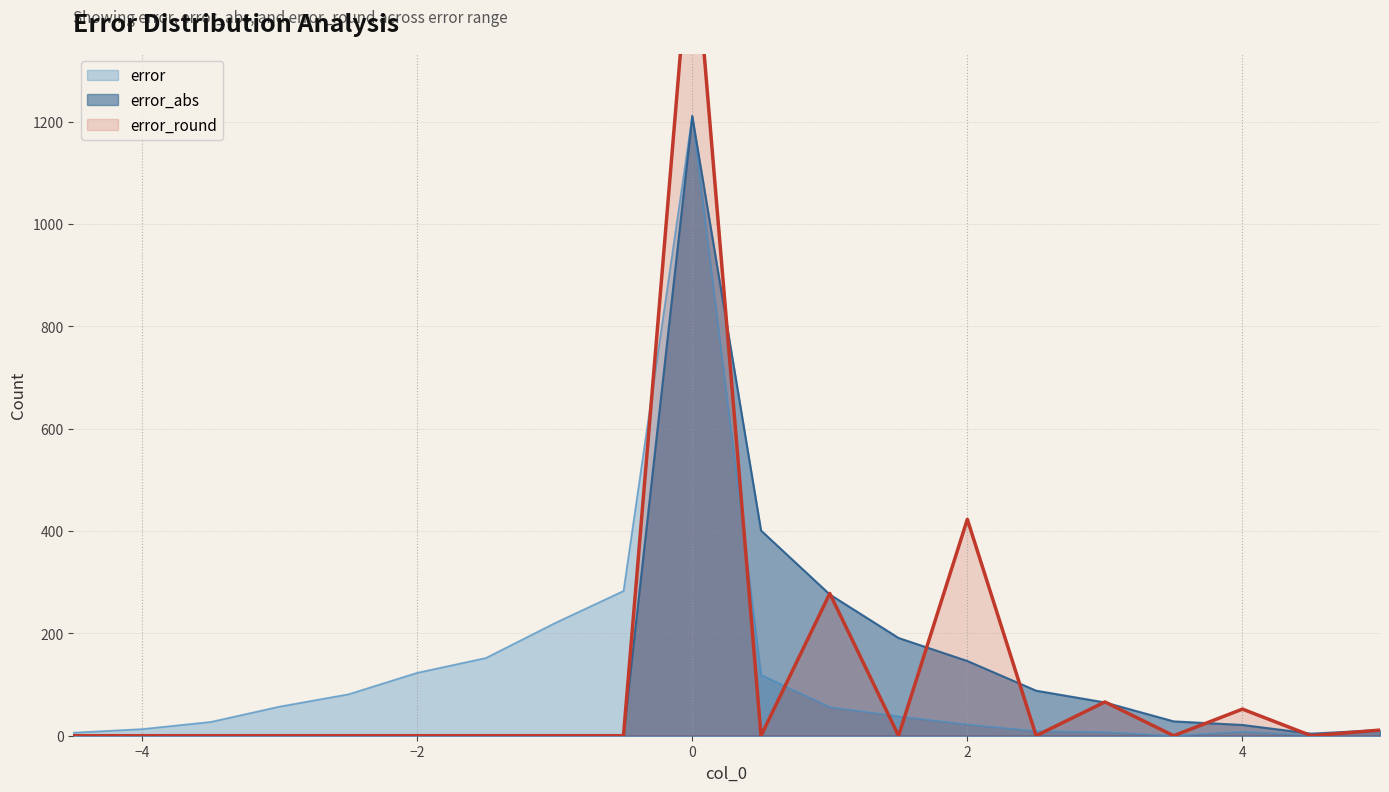

After their last crossing, which series has the higher values: error_abs or error?

error_abs